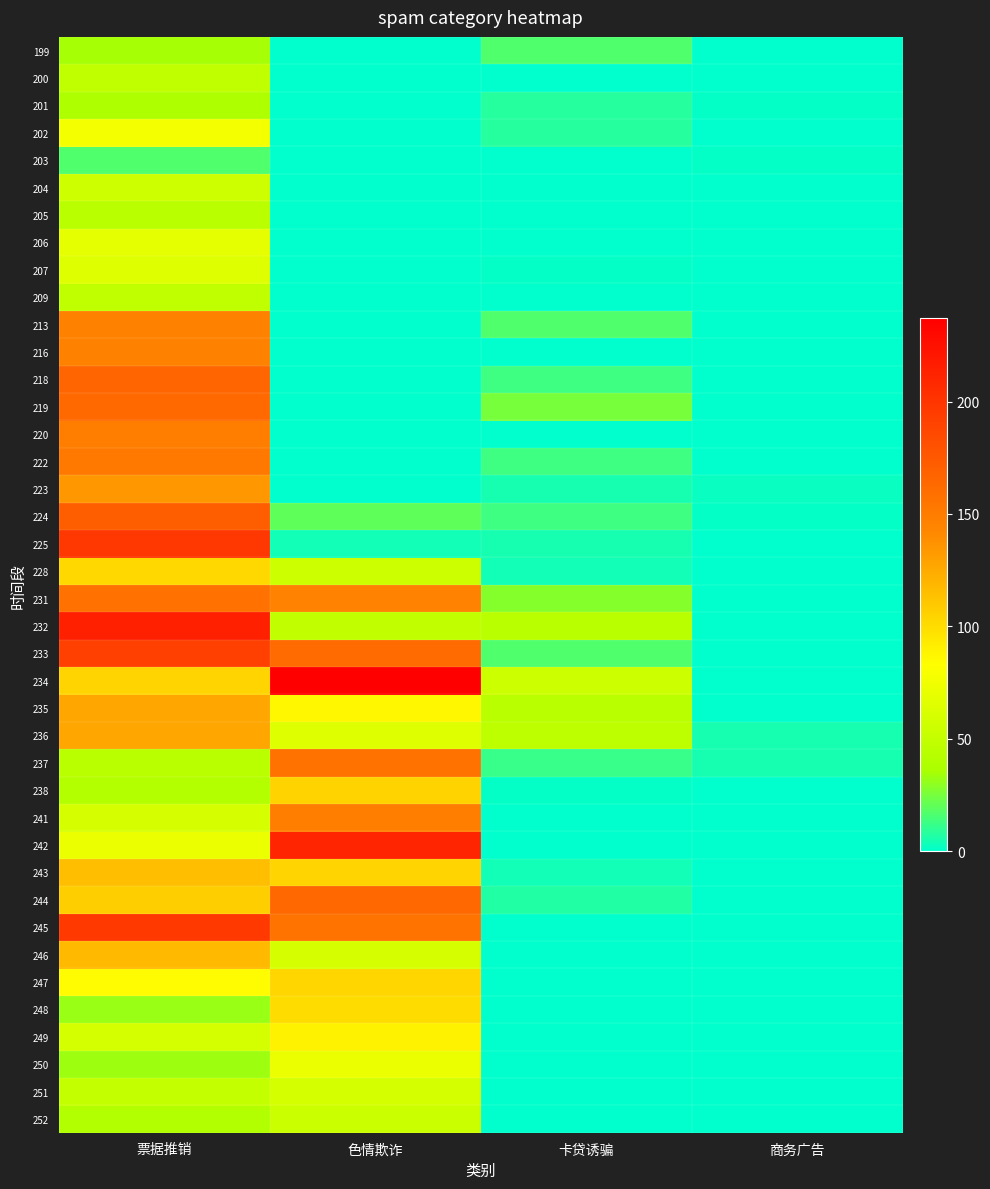

Which has a higher value, 票据推销 or 色情欺诈?

票据推销